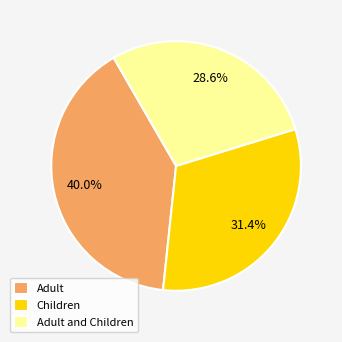

To the nearest percent, what percentage of the pie is Adult?

40%